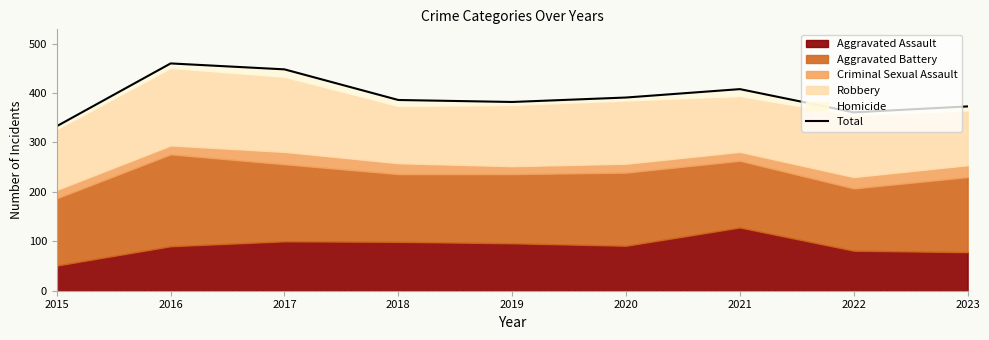

Count the number of values greater than 386.

4